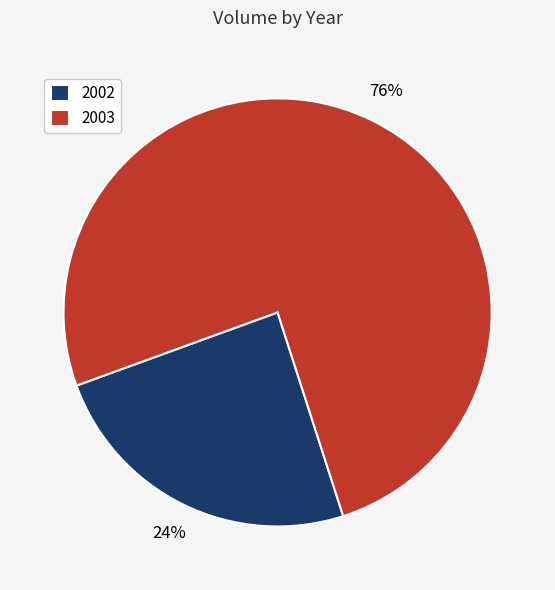

Which slice is the smallest?

2002